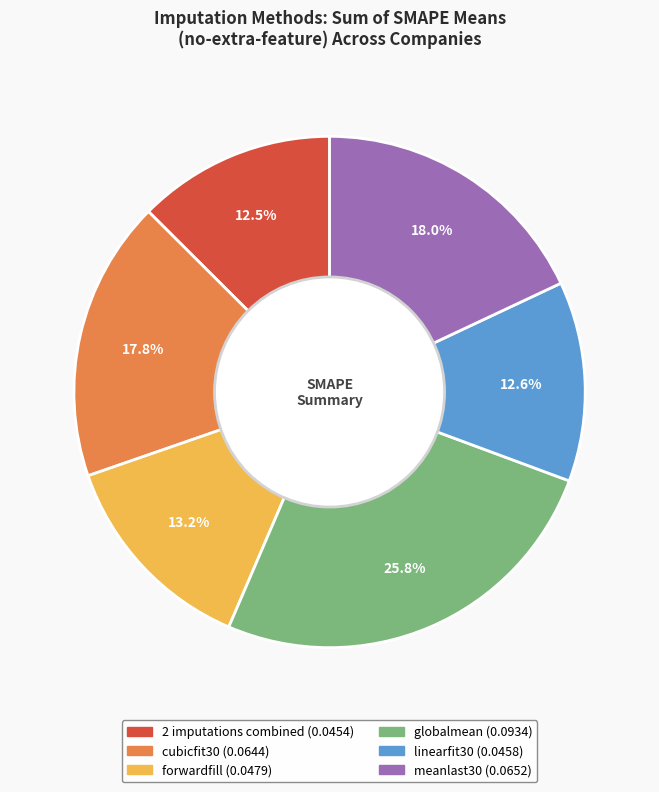

How much of the chart is everything except meanlast30 (0.0652)?

82.0%